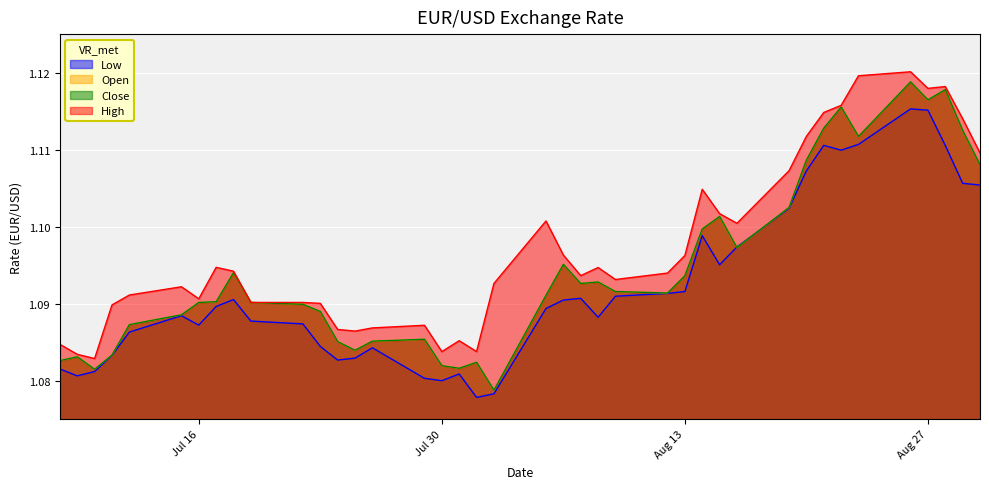

What is the approximate value of High at 2024-07-24?

1.1